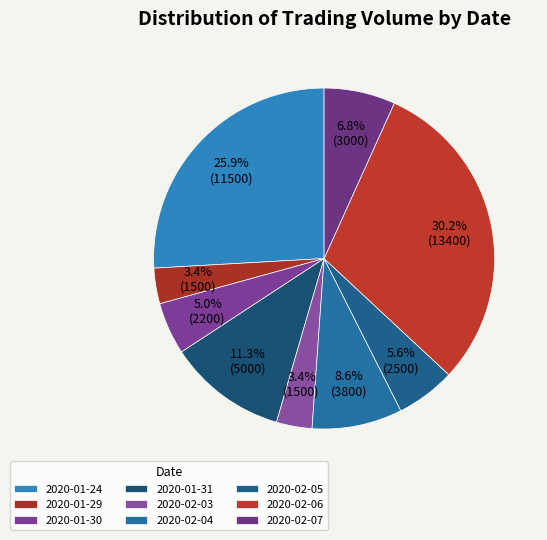

Count the number of slices in the pie.

9